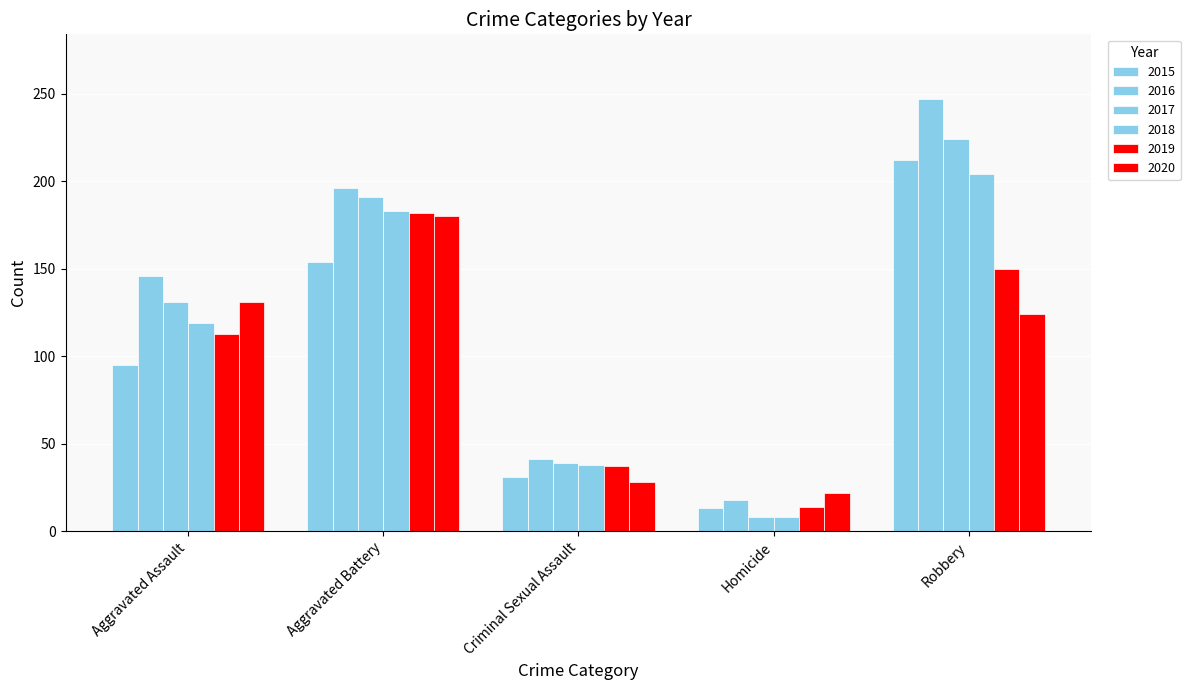

How many data points does each series have?

5